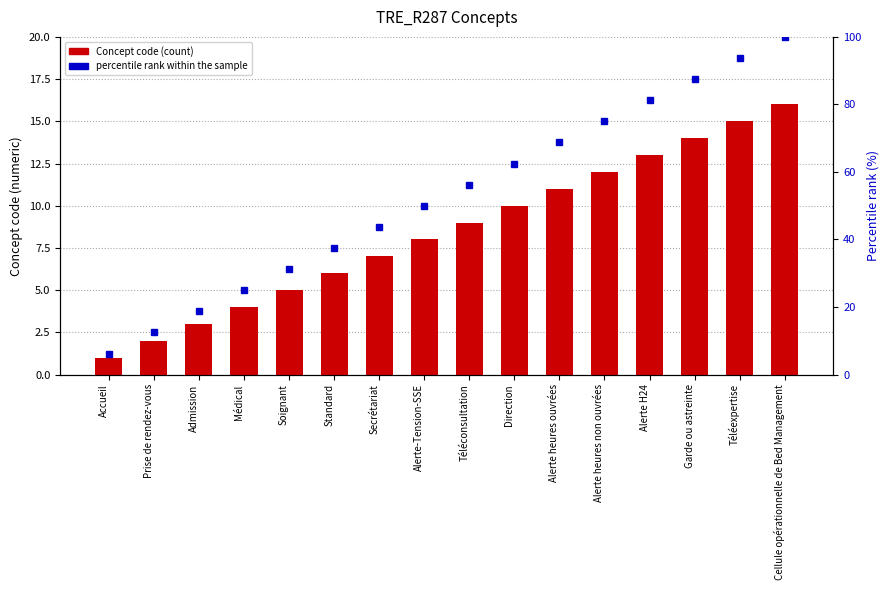

Read the Concept code value at Téléconsultation.

9.0